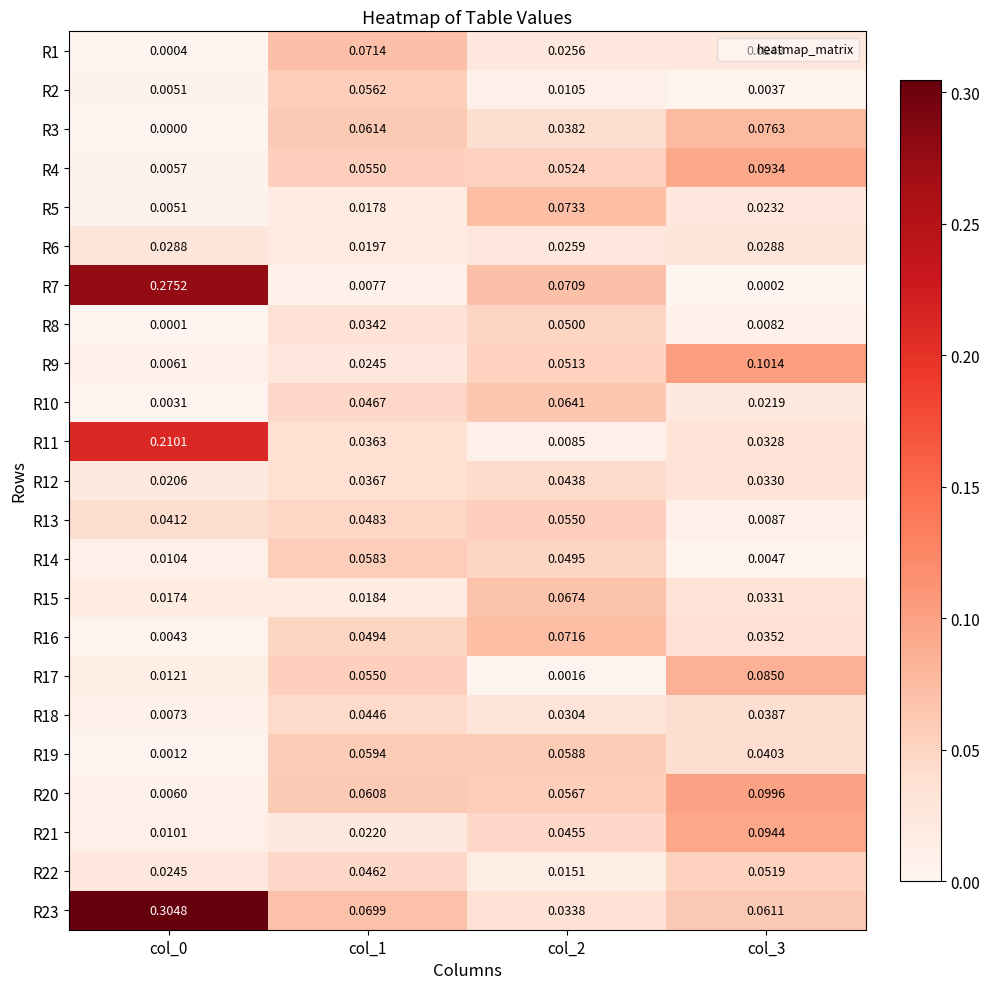

Is the value of R18 at col_3 greater than the value of R19 at col_0?

Yes